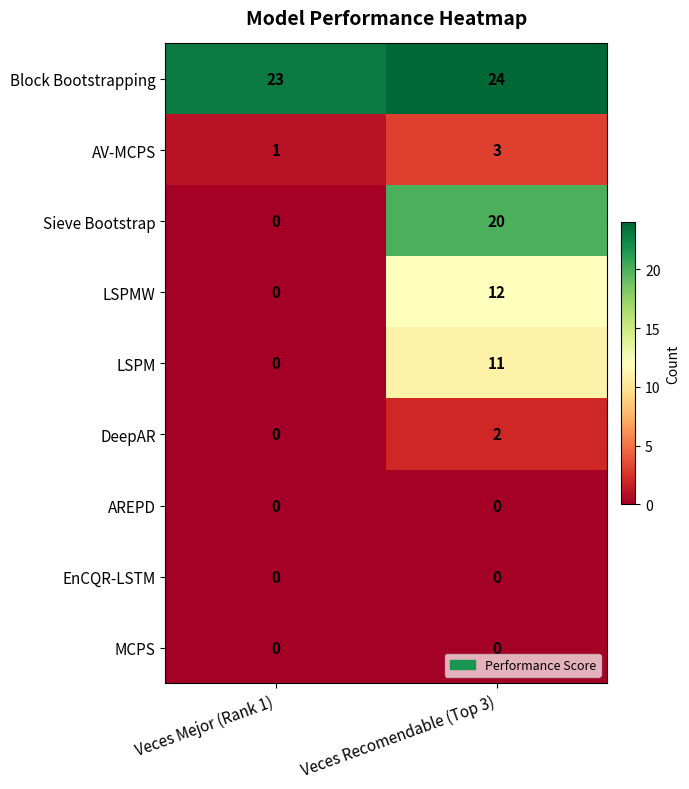

List the labels in order of LSPM value, largest first.

Veces Recomendable (Top 3), Veces Mejor (Rank 1)